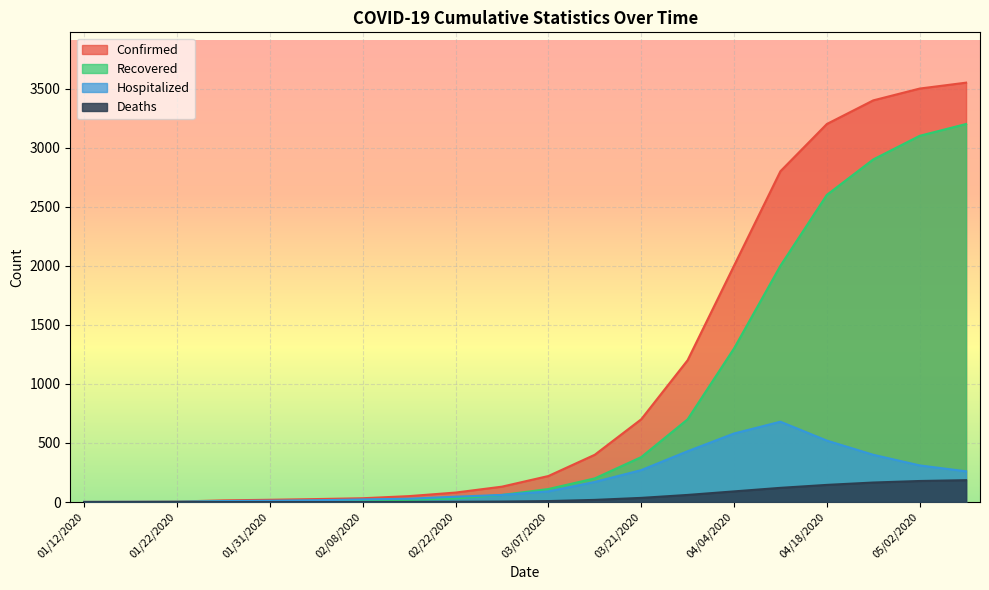

Which series has the largest range (max minus min)?

Confirmed